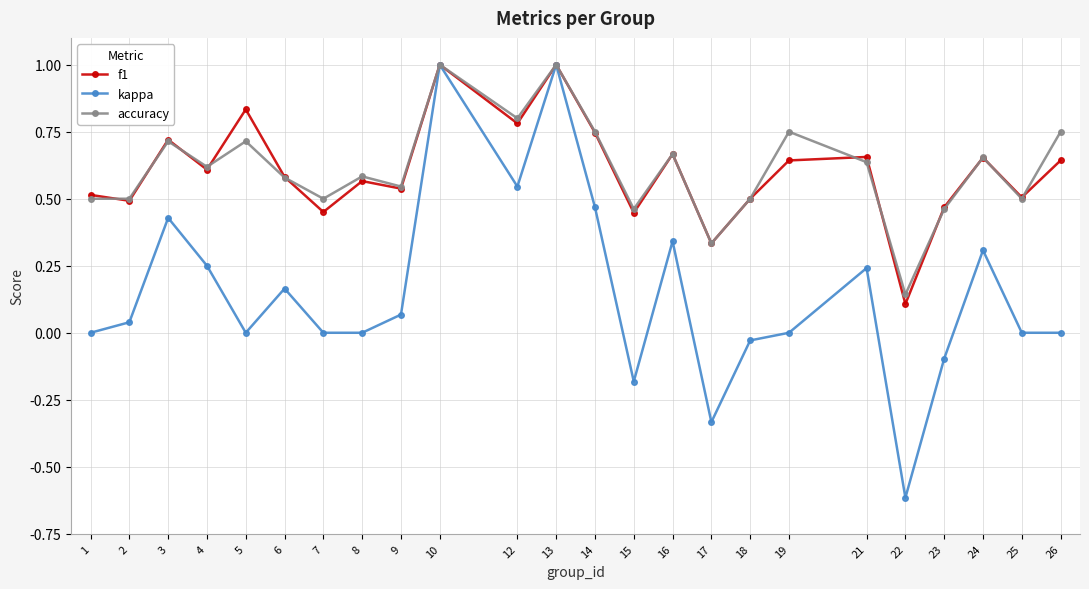

Is the value of accuracy at 25 greater than the value of kappa at 8?

Yes